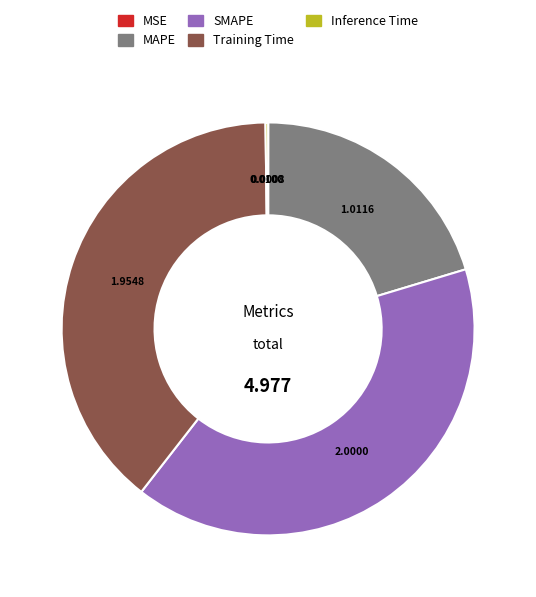

Does SMAPE represent more than half of the total?

No